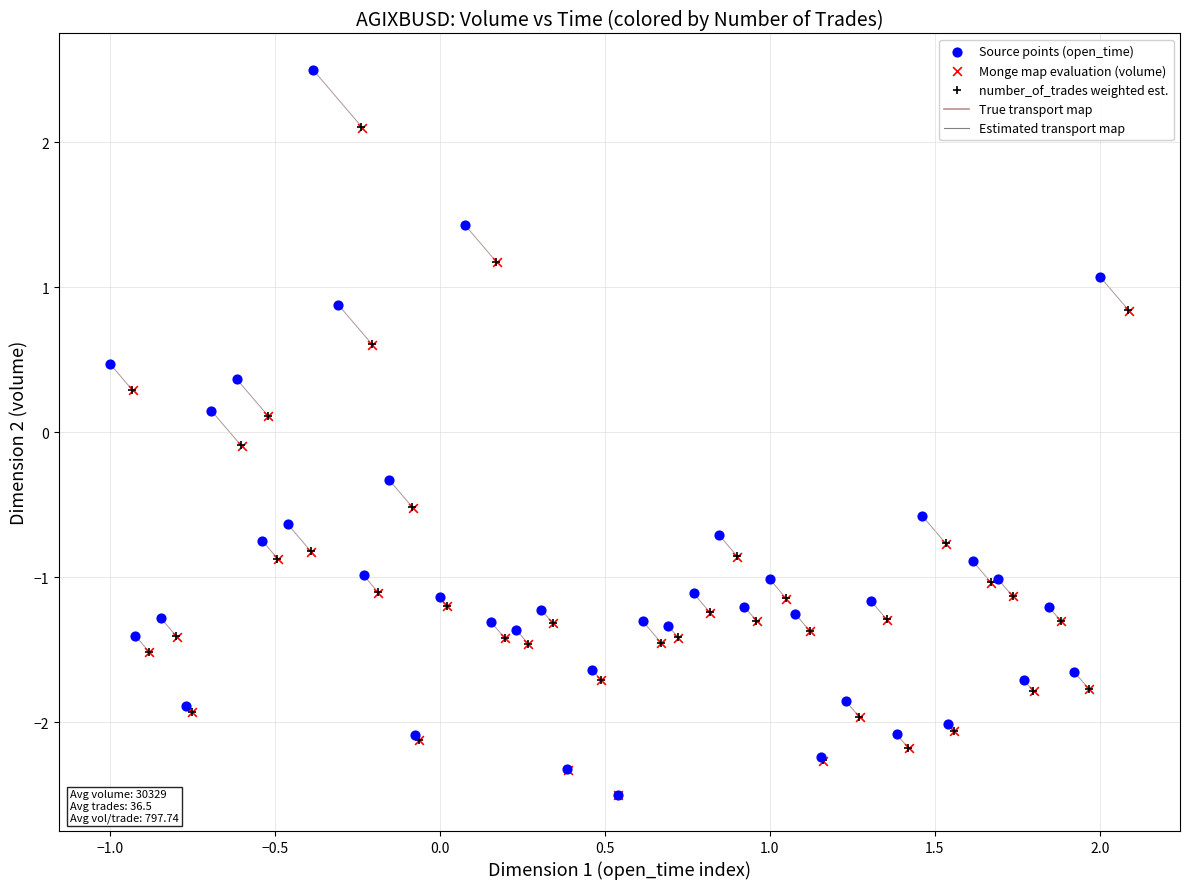

Which series has the widest spread of Y values?

Source points (open_time)